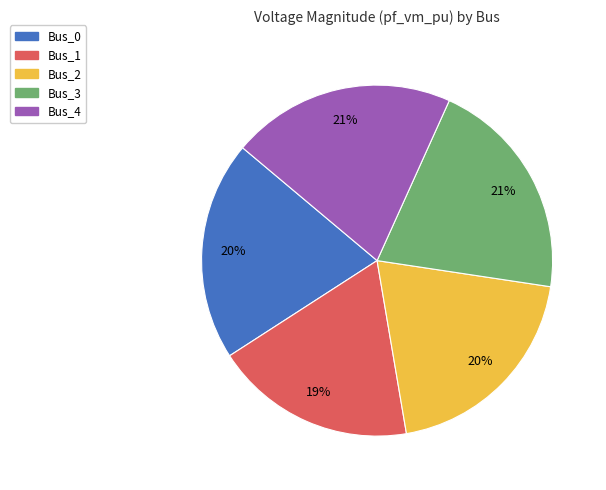

To the nearest percent, what is the difference between the largest and smallest slice percentages?

2%